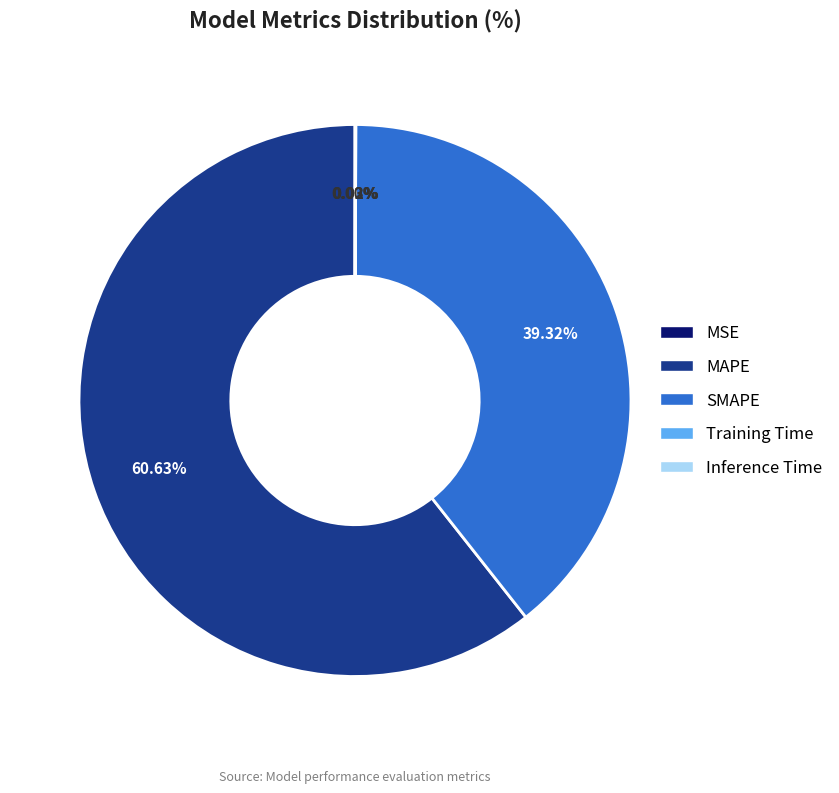

Approximately how many times larger is the value at MAPE compared to SMAPE?

1.5